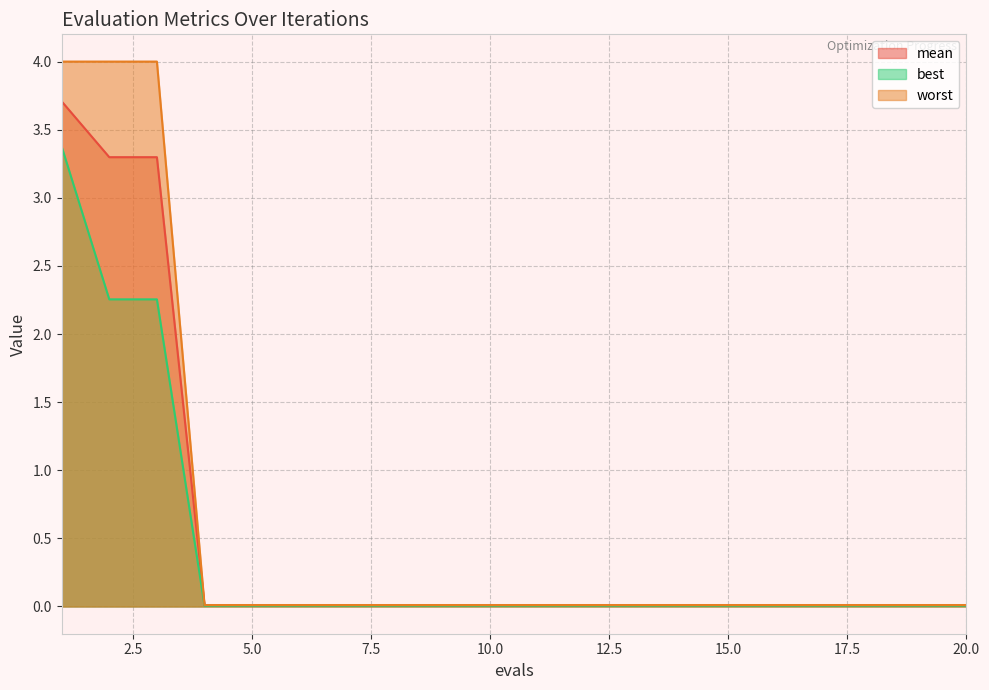

Is it true that best equals 0.0 at 19?

True